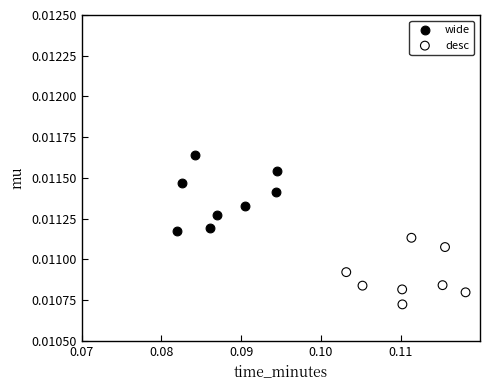

Which series has the largest Y range (max minus min)?

wide